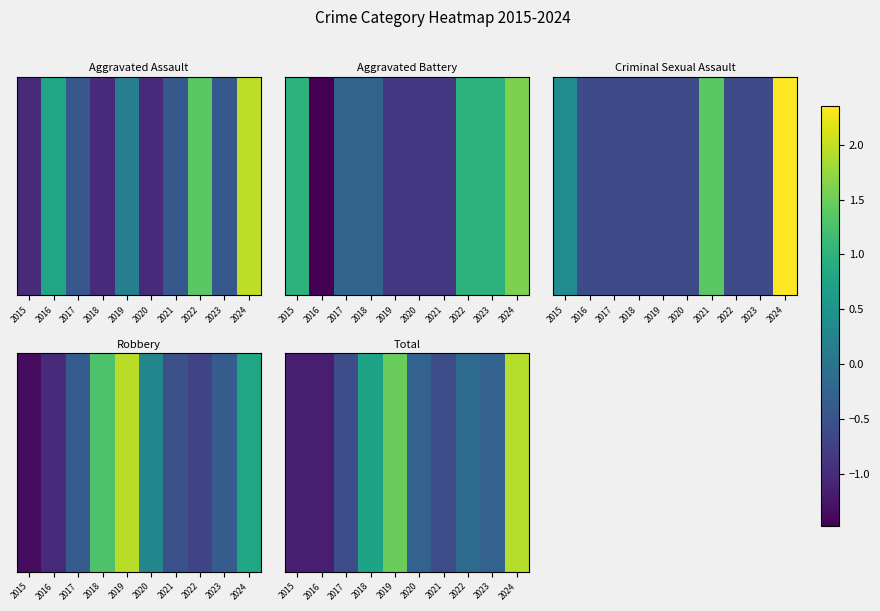

What is the greatest value displayed?

1.9